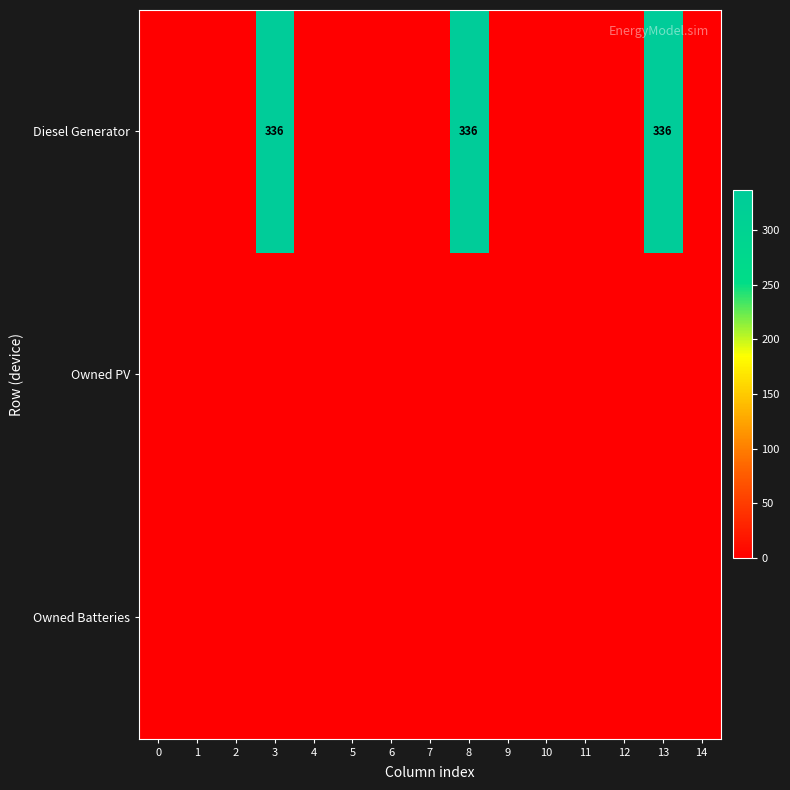

At how many categories does at least one series exceed 206?

3